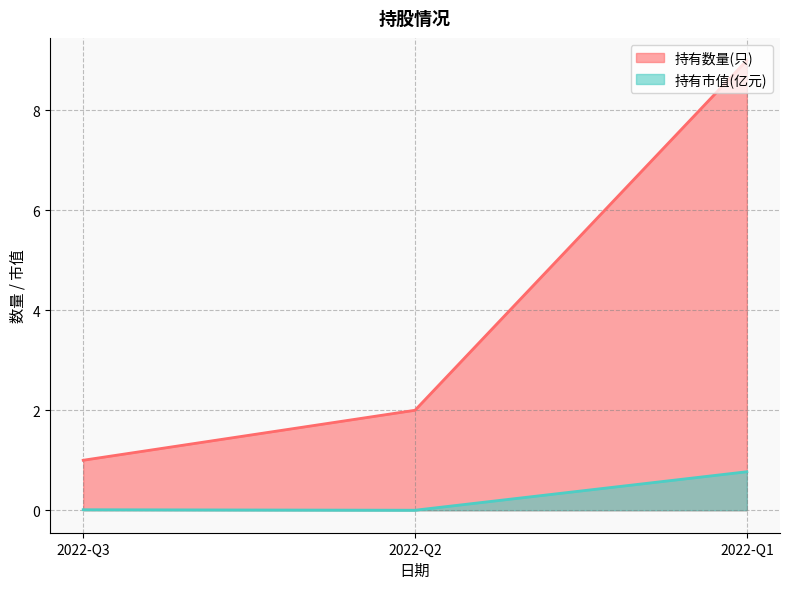

What are all the series names shown in the legend?

持有数量(只), 持有市值(亿元)